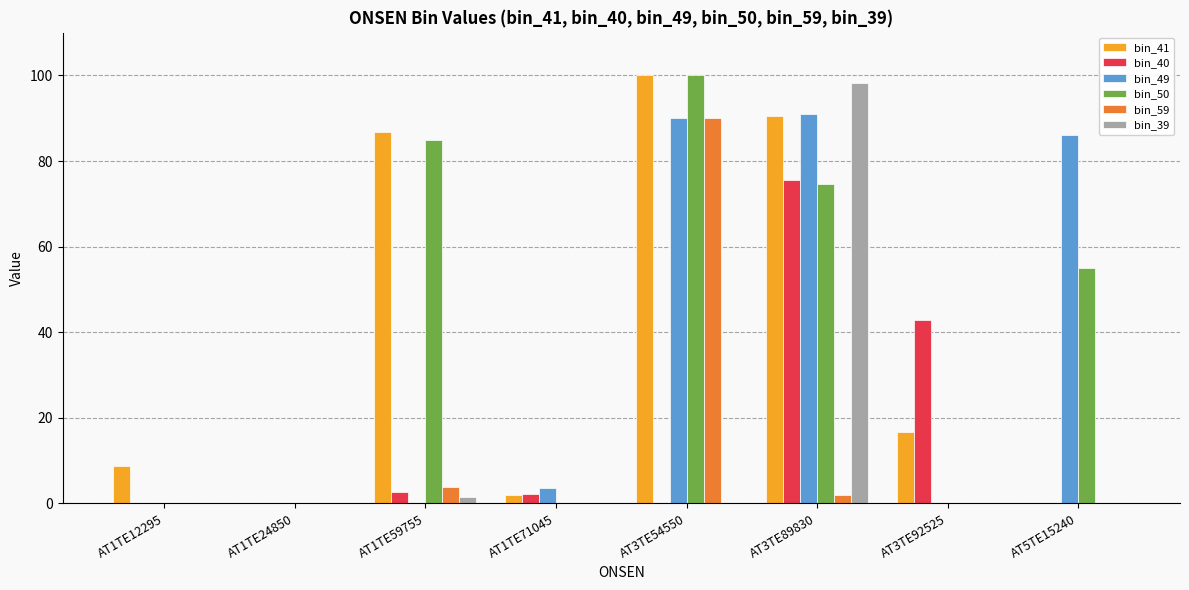

The bin_41 series shows 60.4 at AT1TE24850. True or false?

False